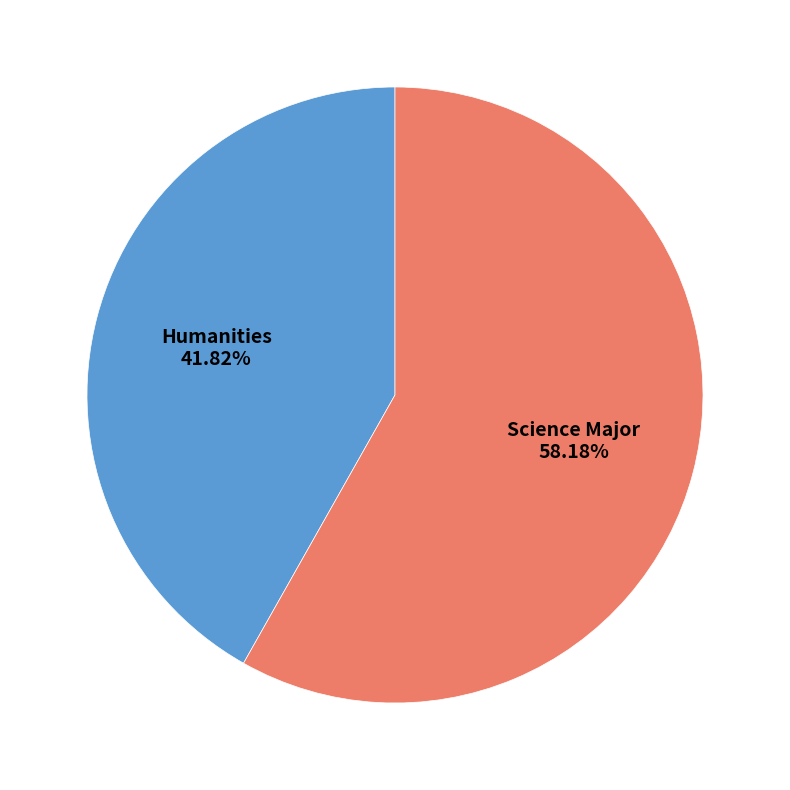

How many segments does this pie chart have?

2